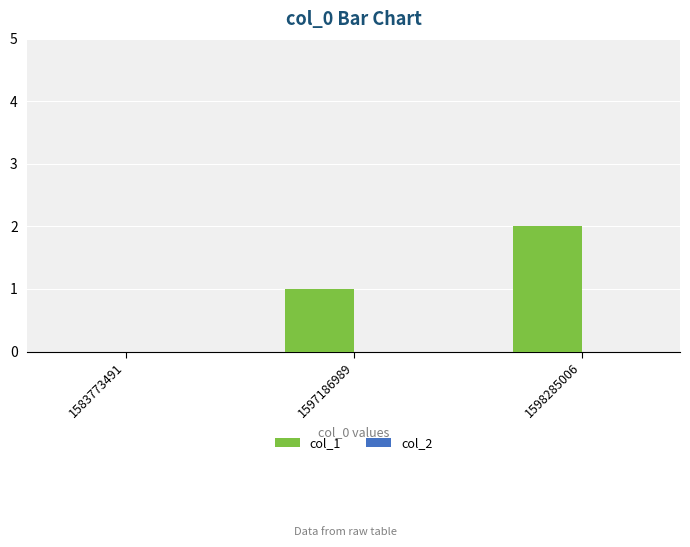

What is the ratio of the value at 1597186989 to the value at 1598285006?

0.5